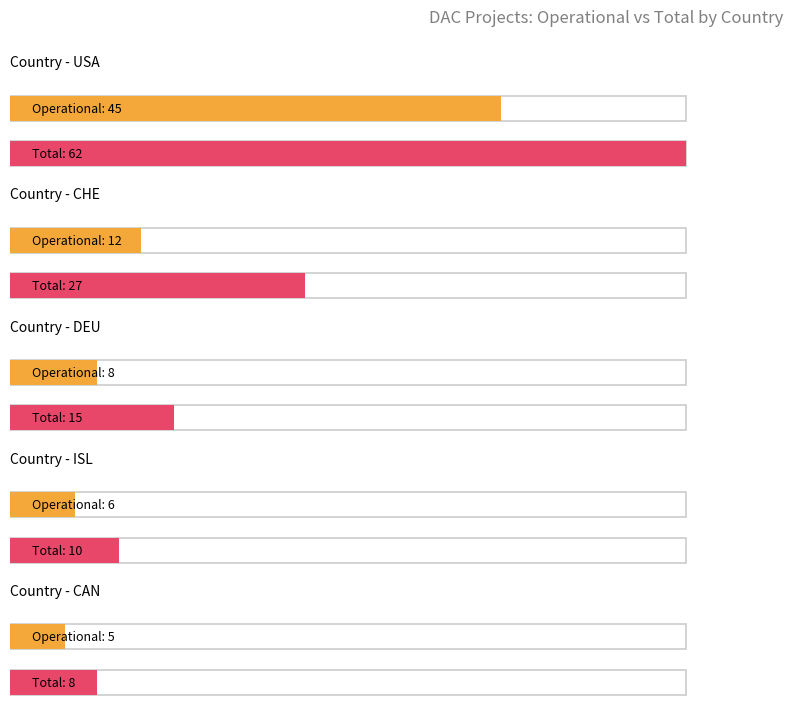

How many groups of bars are there?

5